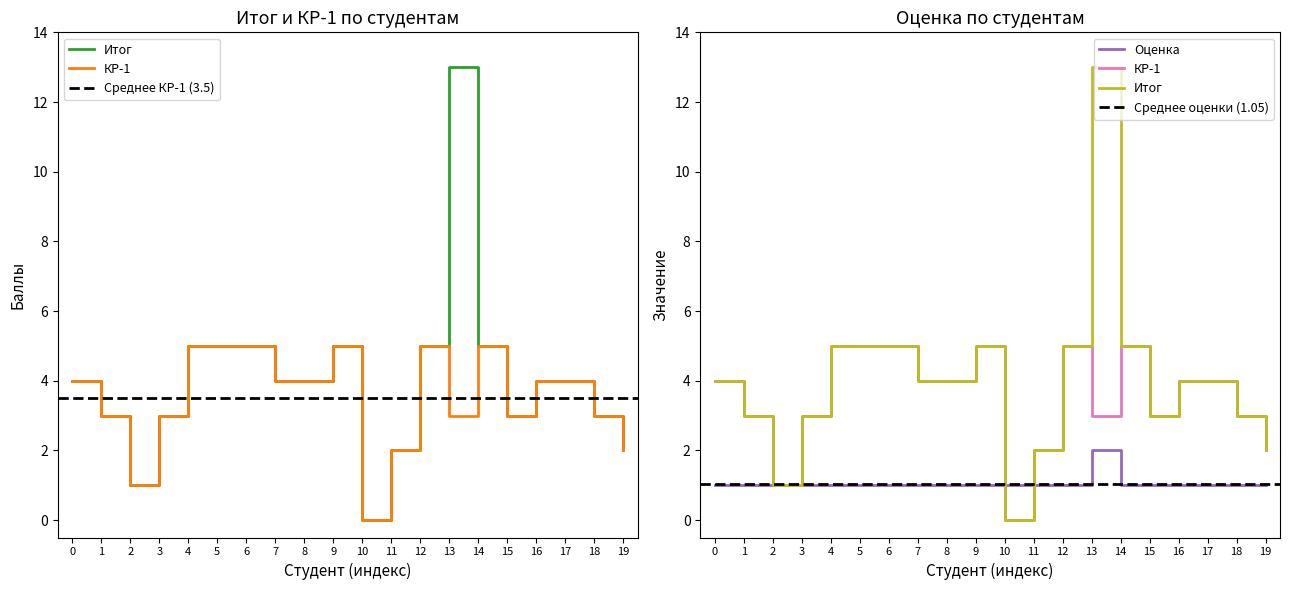

How many interior local valleys does the КР-1 series have?

4